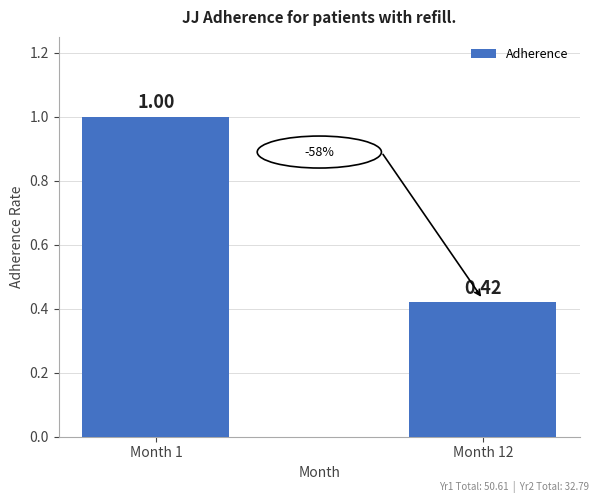

What is the average value?

0.7